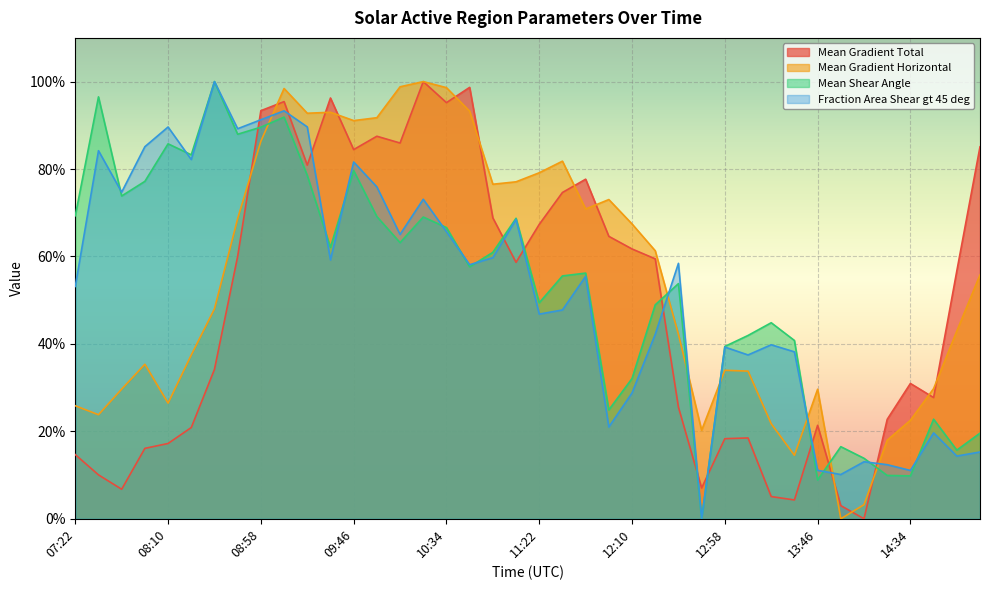

At which category does the chart reach its peak across all series?

10:22